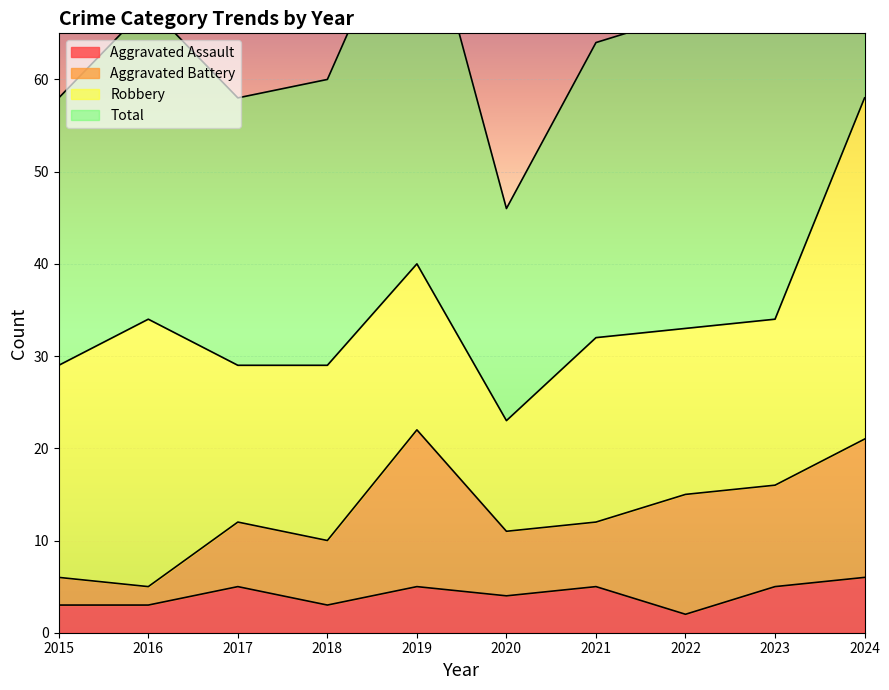

What is the difference between the second highest and second lowest values in the Aggravated Assault series?

2